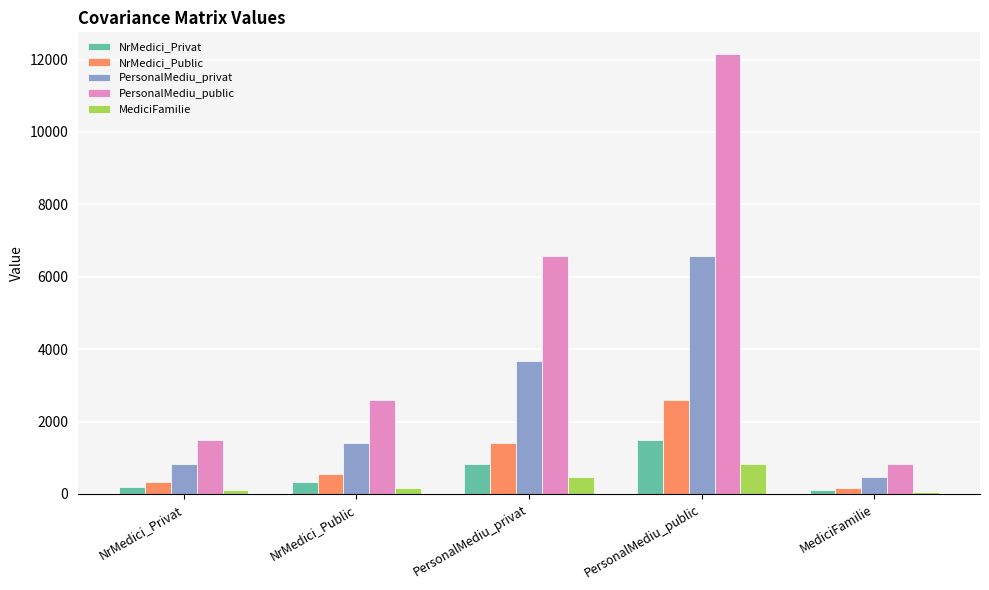

At which category is the sum across all series the highest?

PersonalMediu_public